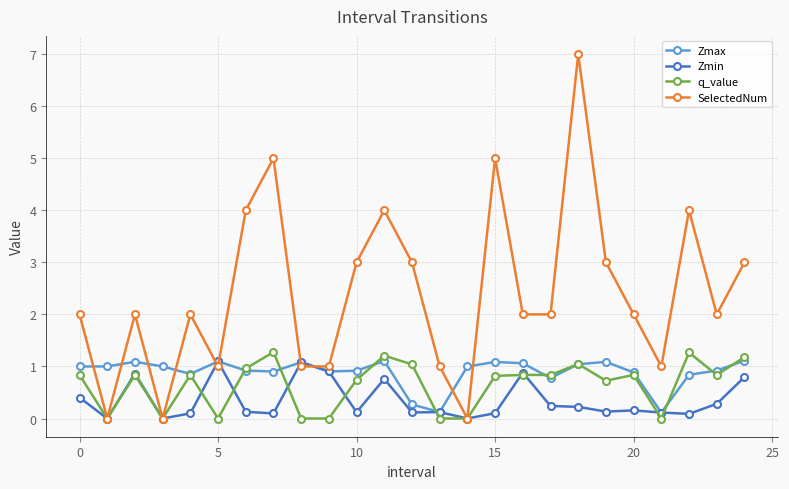

How many data points does each series have?

25